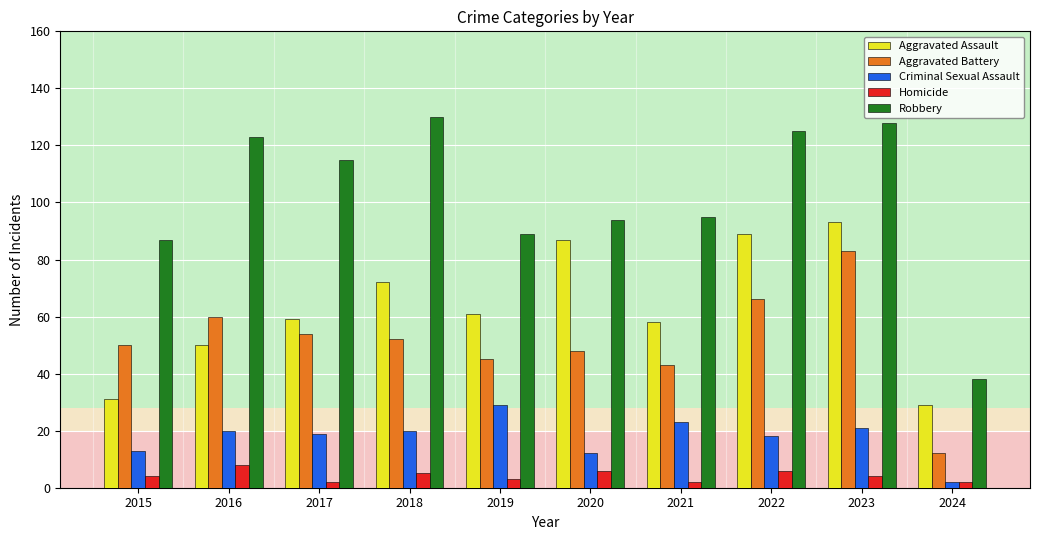

Is it true that Criminal Sexual Assault equals 31 at 2018?

False